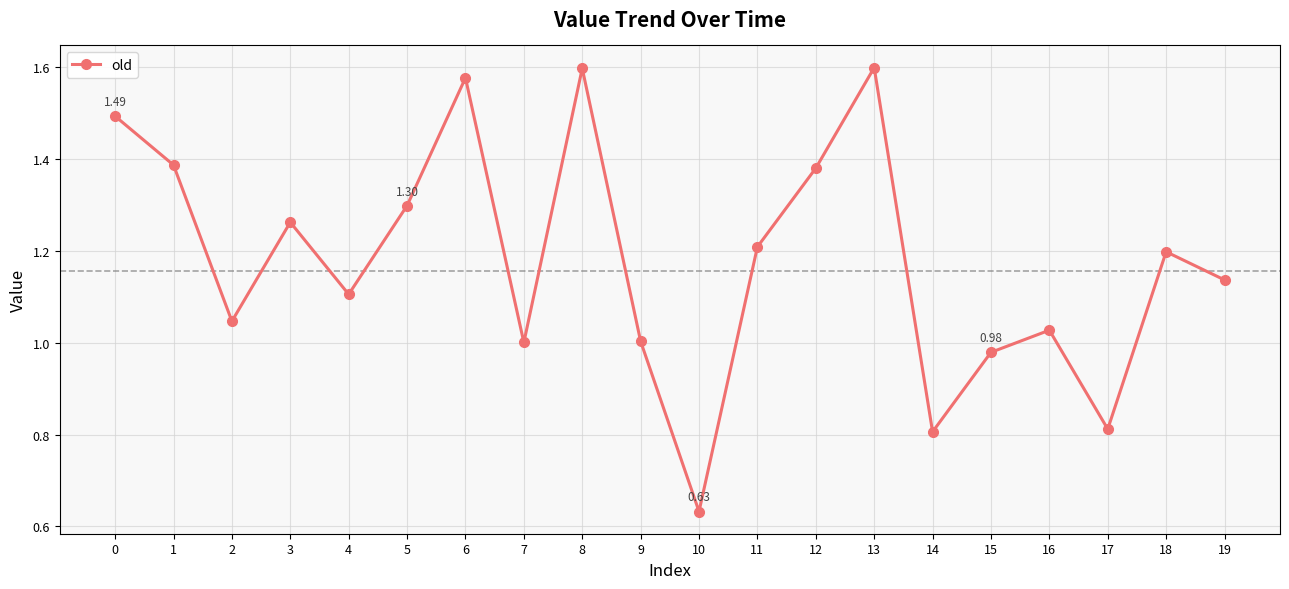

How many series are shown in this chart?

1